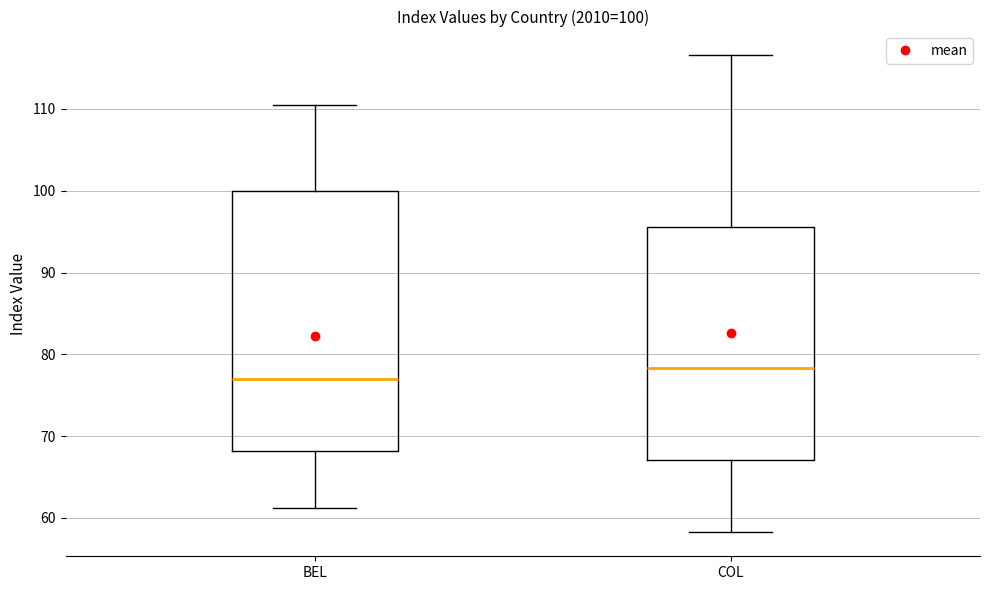

Which box is the tallest, from its lower edge to its upper edge?

BEL